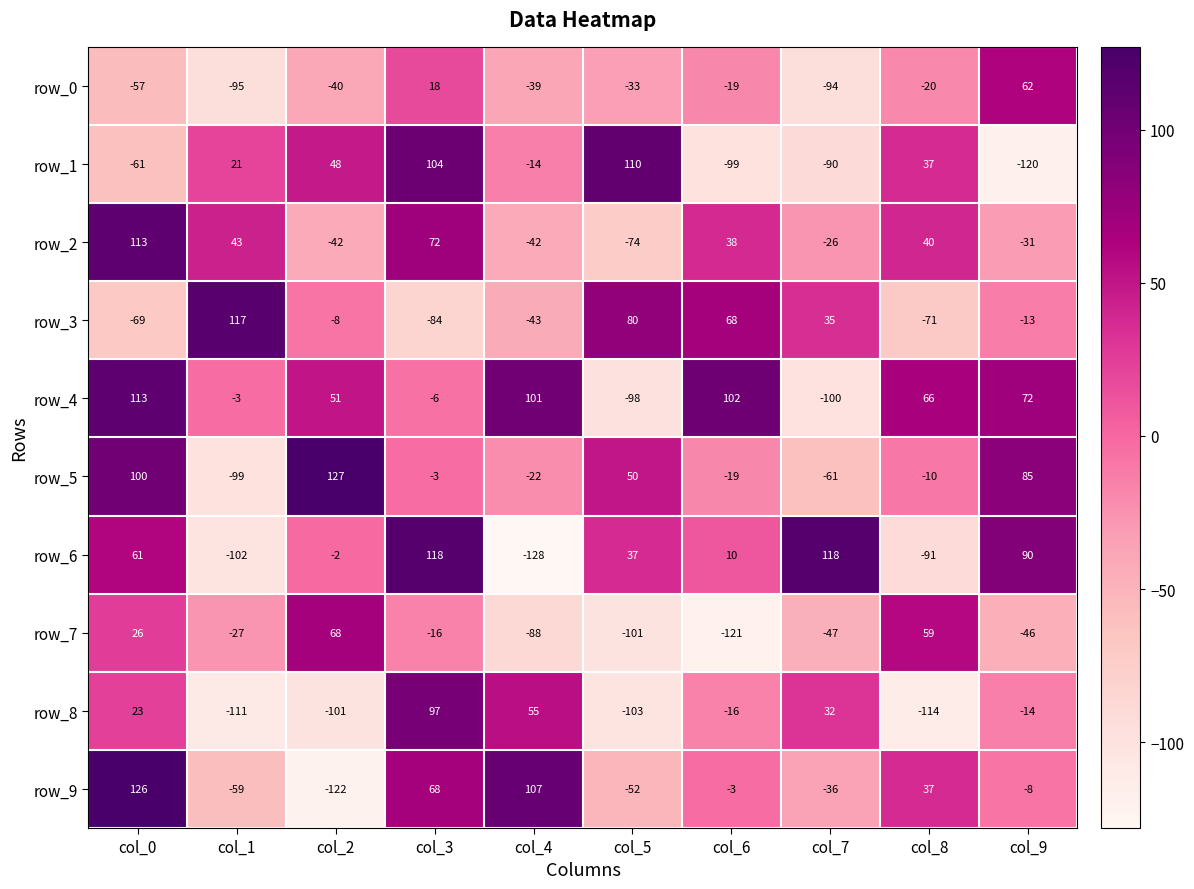

At which category is the sum across all series the highest?

col_0